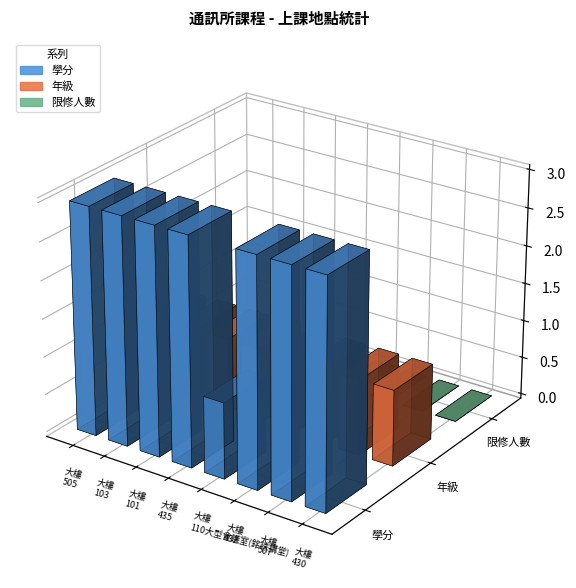

List the series in order of their peak value, highest first.

學分, 年級, 限修人數